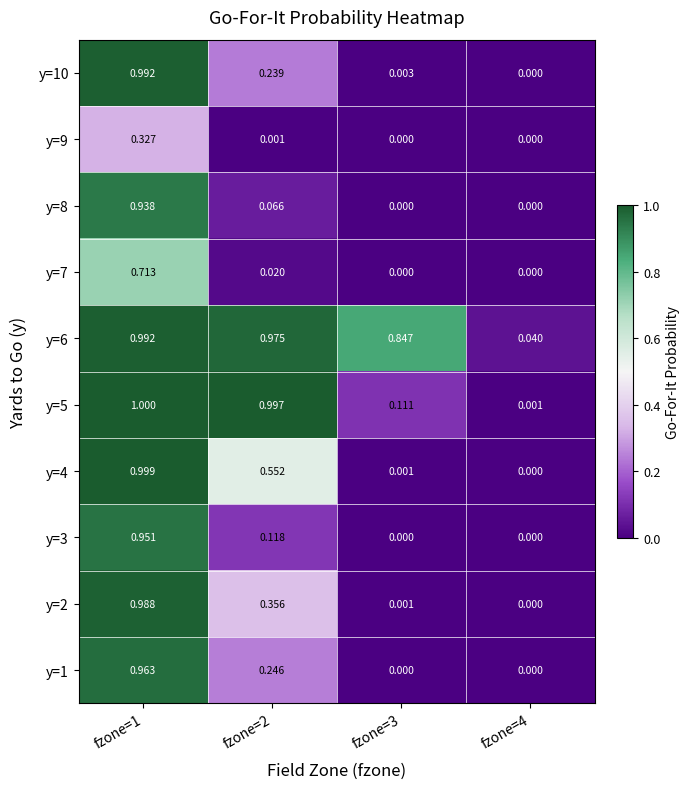

Is the value of y=2 at fzone=1 greater than the value of y=7 at fzone=4?

Yes